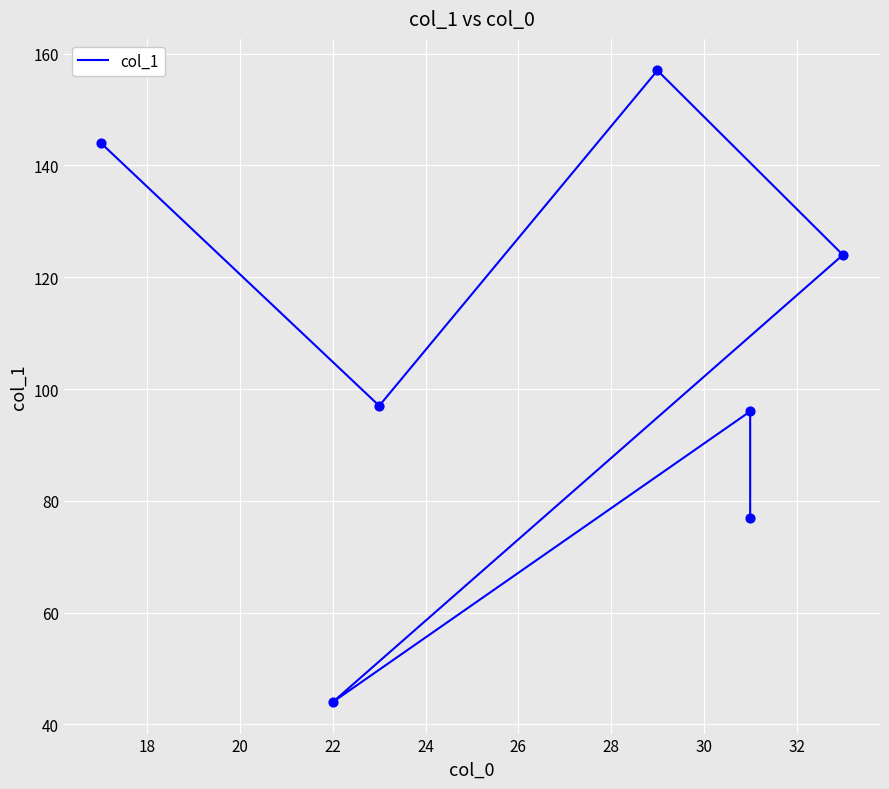

Approximately how many times larger is the value at 20 compared to 22?

0.4